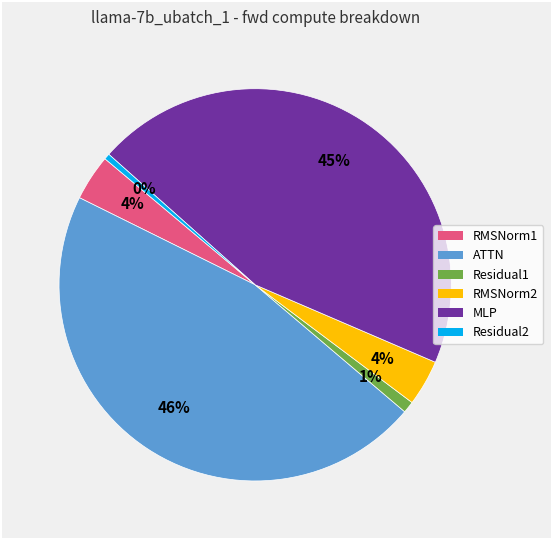

To the nearest percent, what is the average slice percentage?

17%